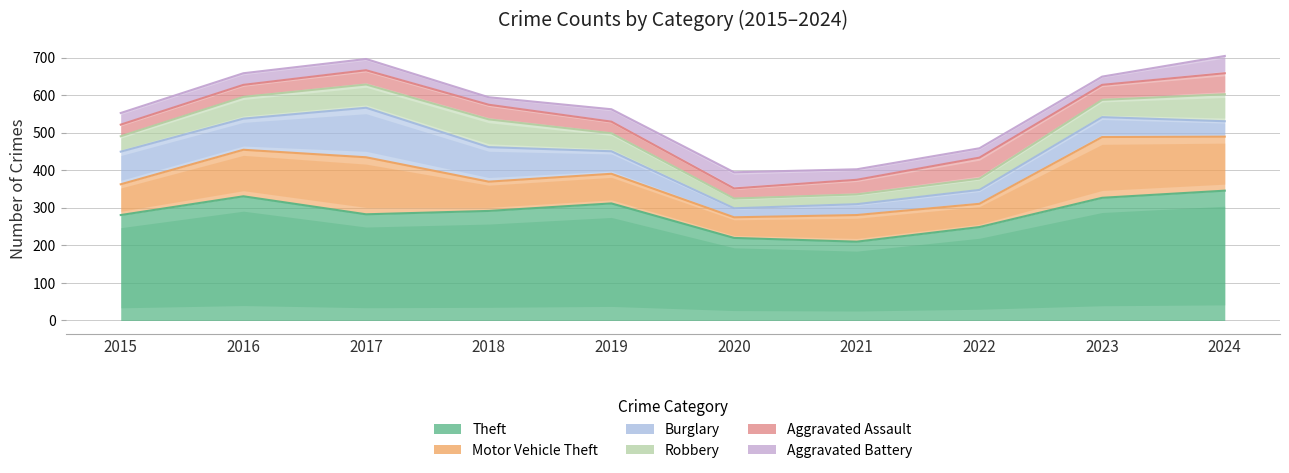

At which label does Aggravated Assault reach its peak?

2022